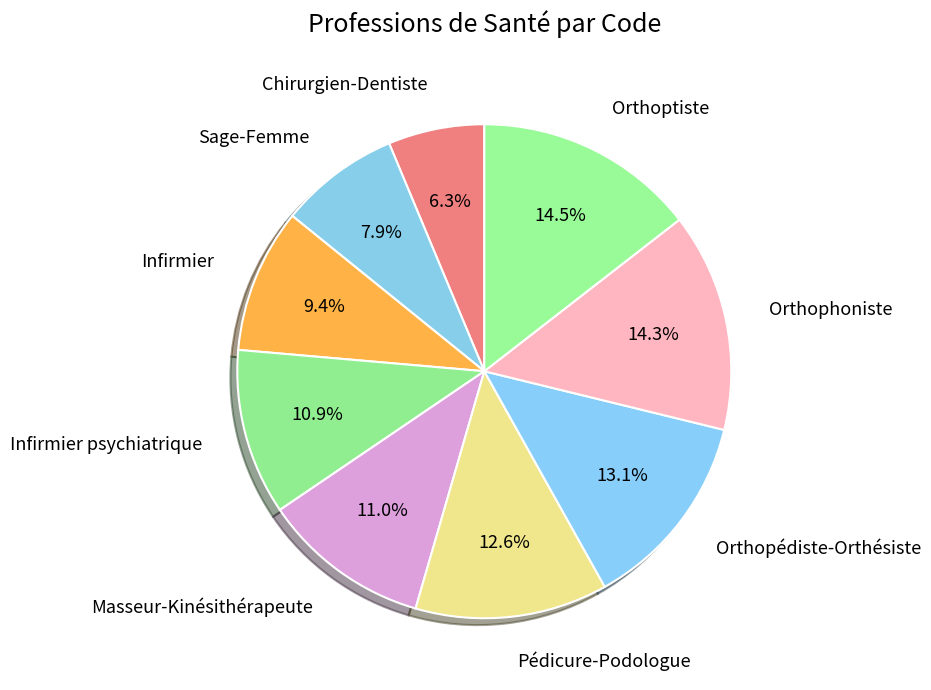

True or false: Masseur-Kinésithérapeute accounts for 11% of the total.

True